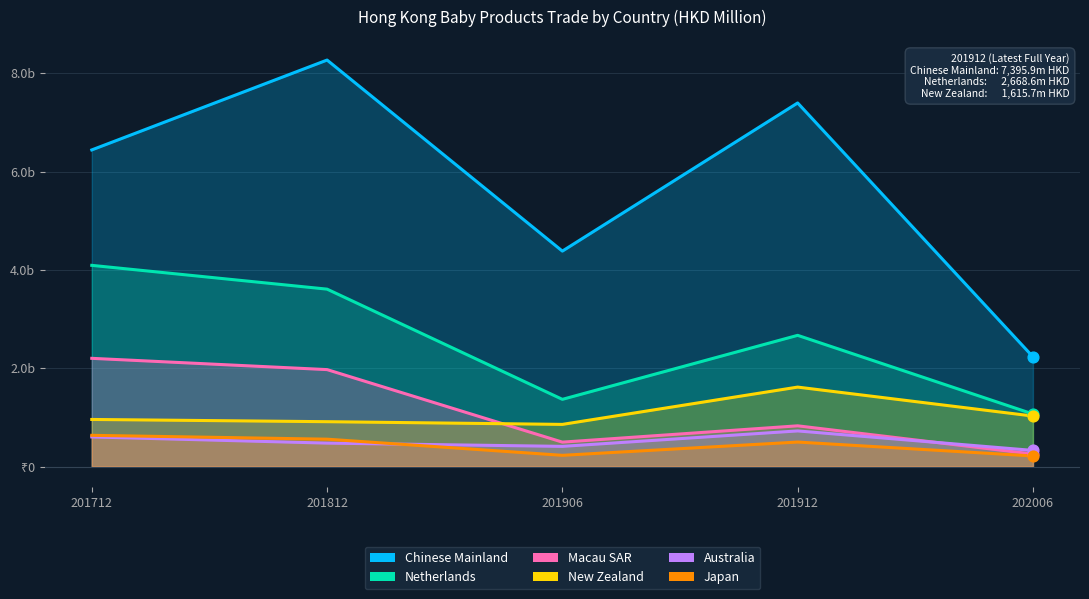

Which series has the widest spread of Y values?

Chinese Mainland